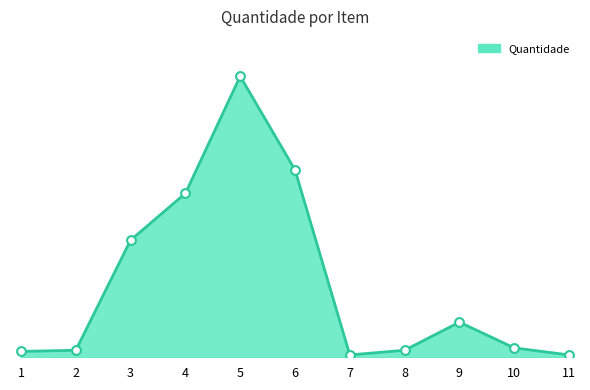

Between 8 and 1, which is larger?

8